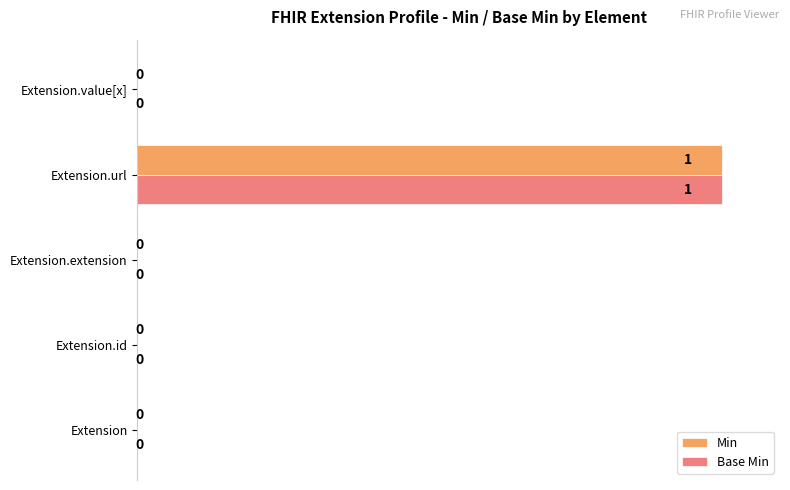

At which category is the sum across all series the highest?

Extension.url